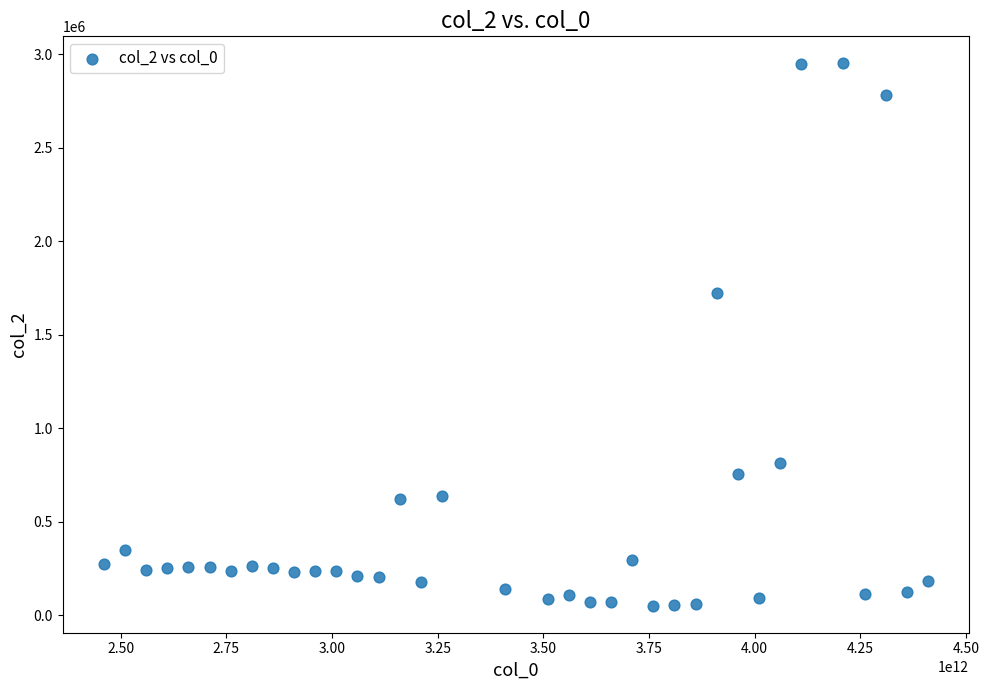

What is the range of X values (max minus min)?

1950000000000.0